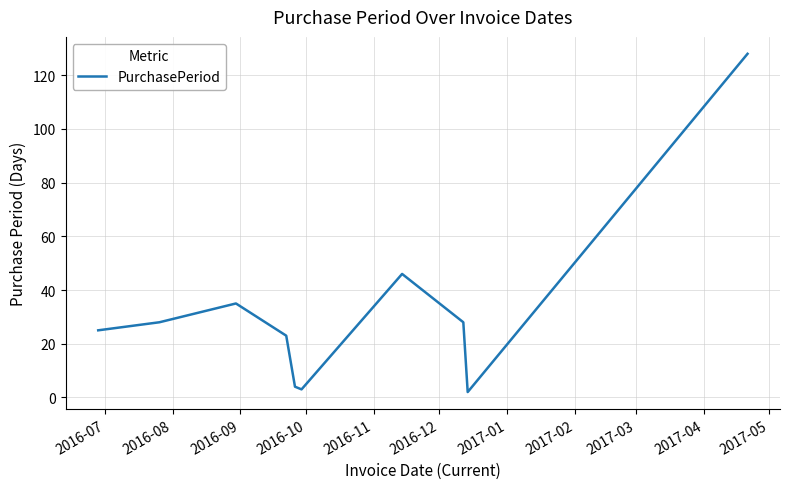

How many lines are shown in the chart?

1